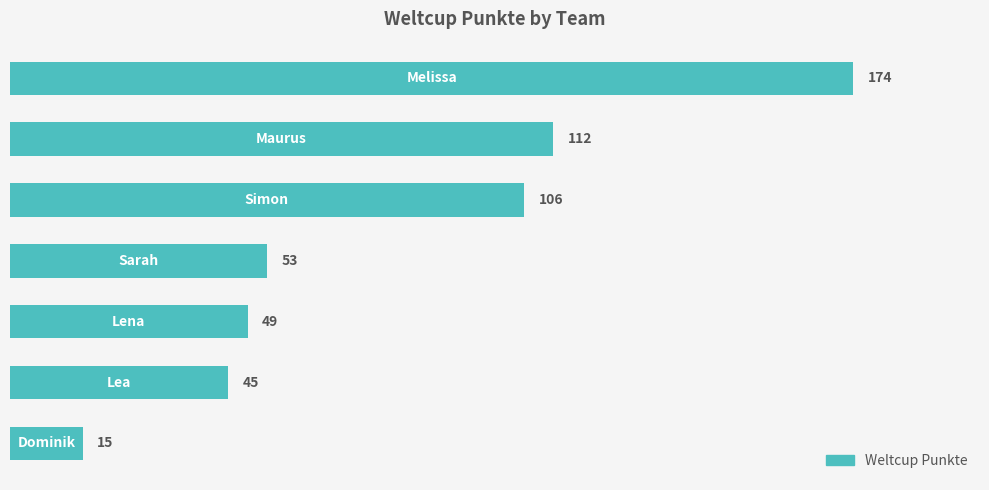

Reading bottom to top, what are all the values shown in this chart?

15	45	49	53	106	112	174